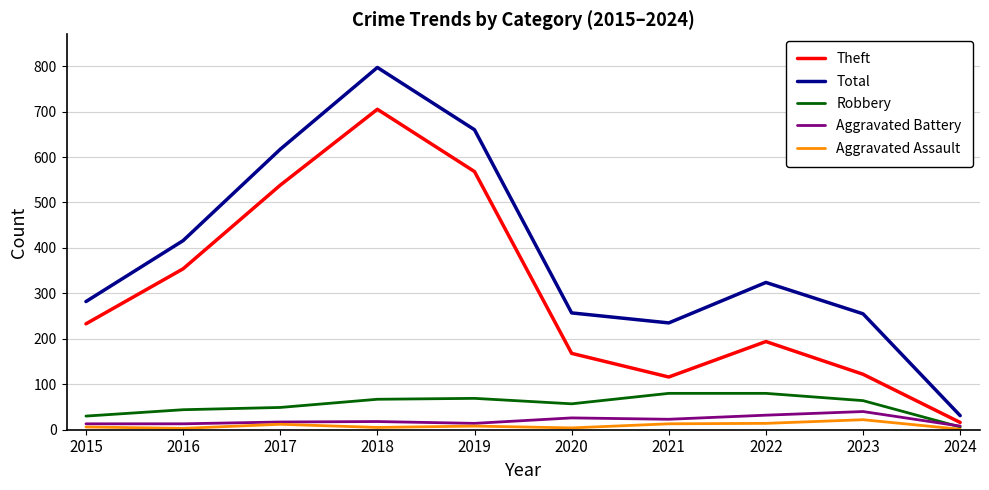

How many values in the Aggravated Assault series are below 8?

5